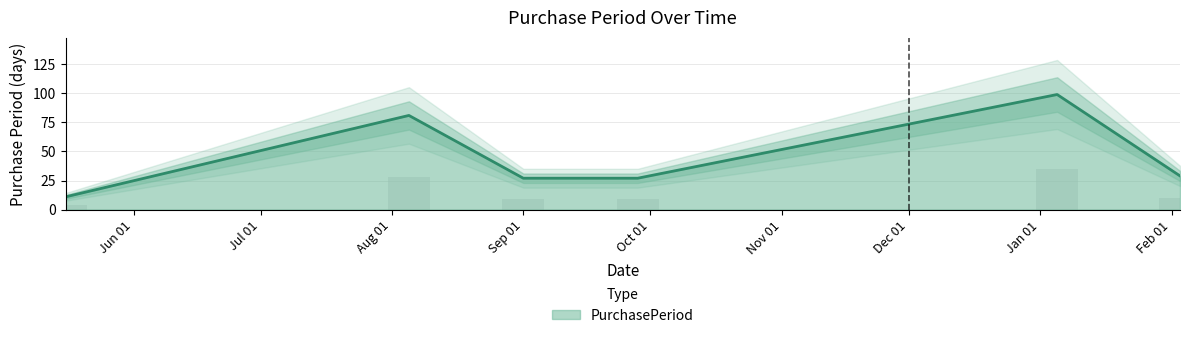

Reading left to right, list all the values displayed in this chart.

11	81	27	27	99	29